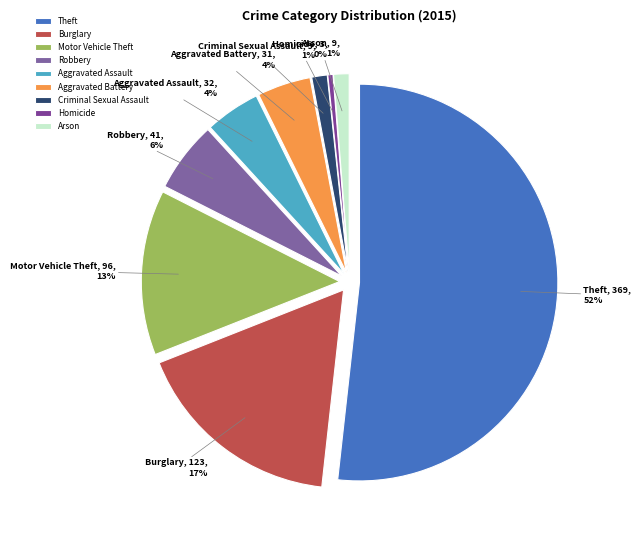

How much of the chart is everything except Aggravated Assault?

95.5%